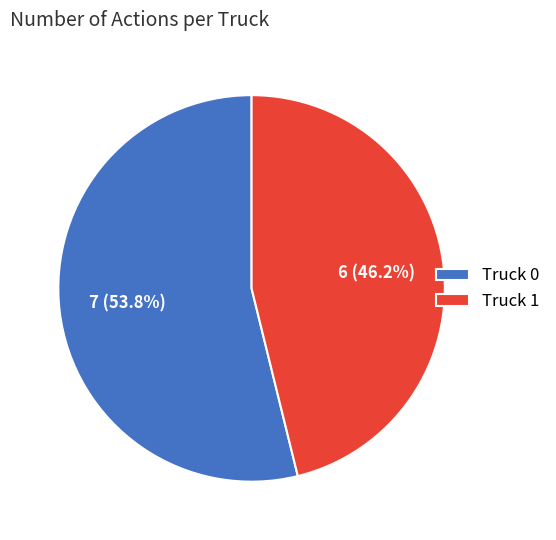

To the nearest percent, what percentage of the pie is Truck 0?

54%